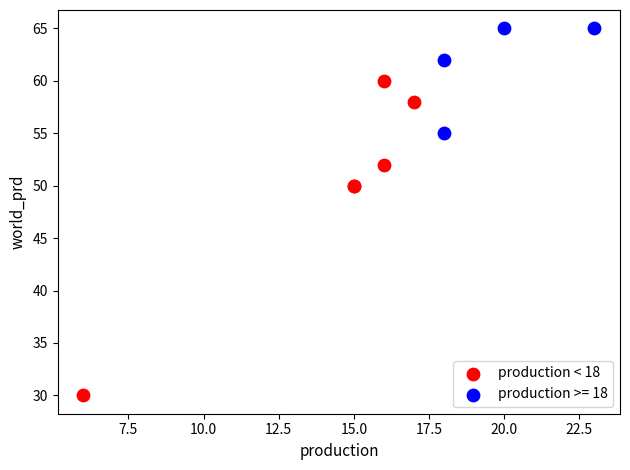

Which series reaches the minimum Y coordinate?

production < 18